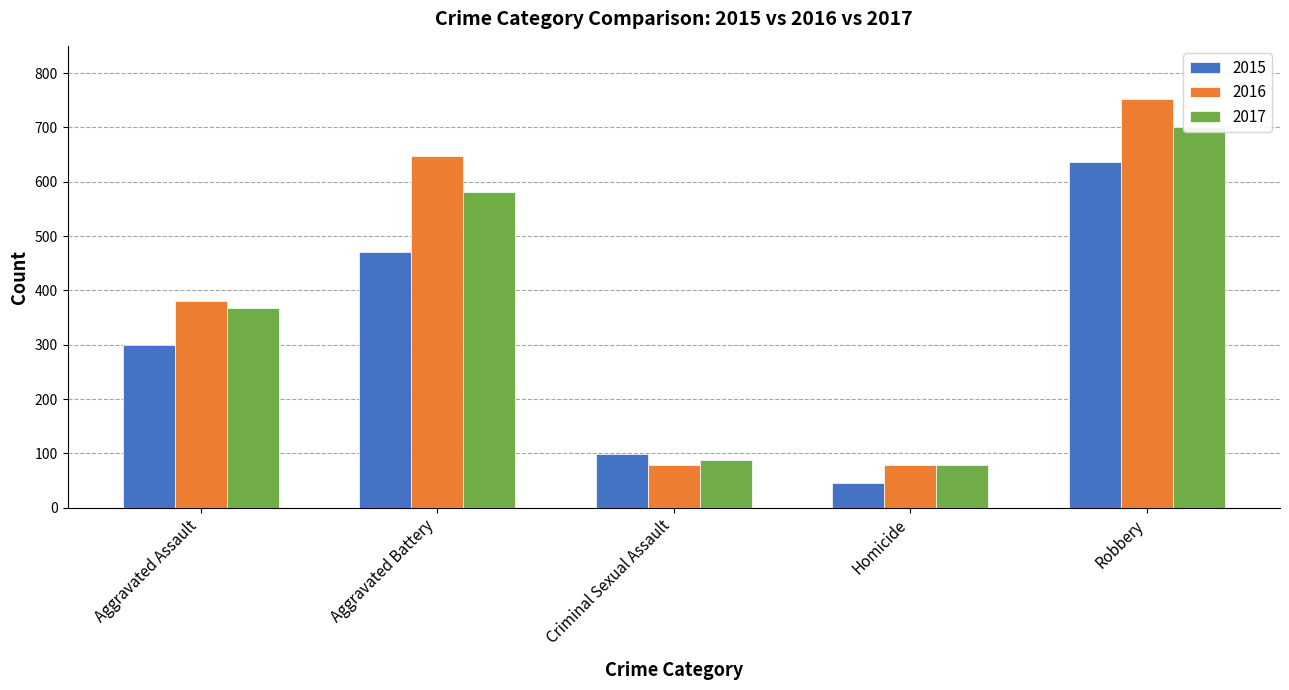

Is the value of 2016 at Homicide greater than the value of 2017 at Criminal Sexual Assault?

No